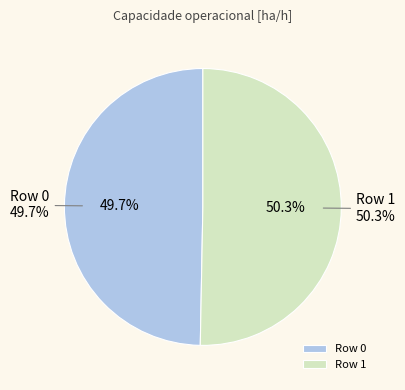

What is the largest slice in the pie chart?

Row 1